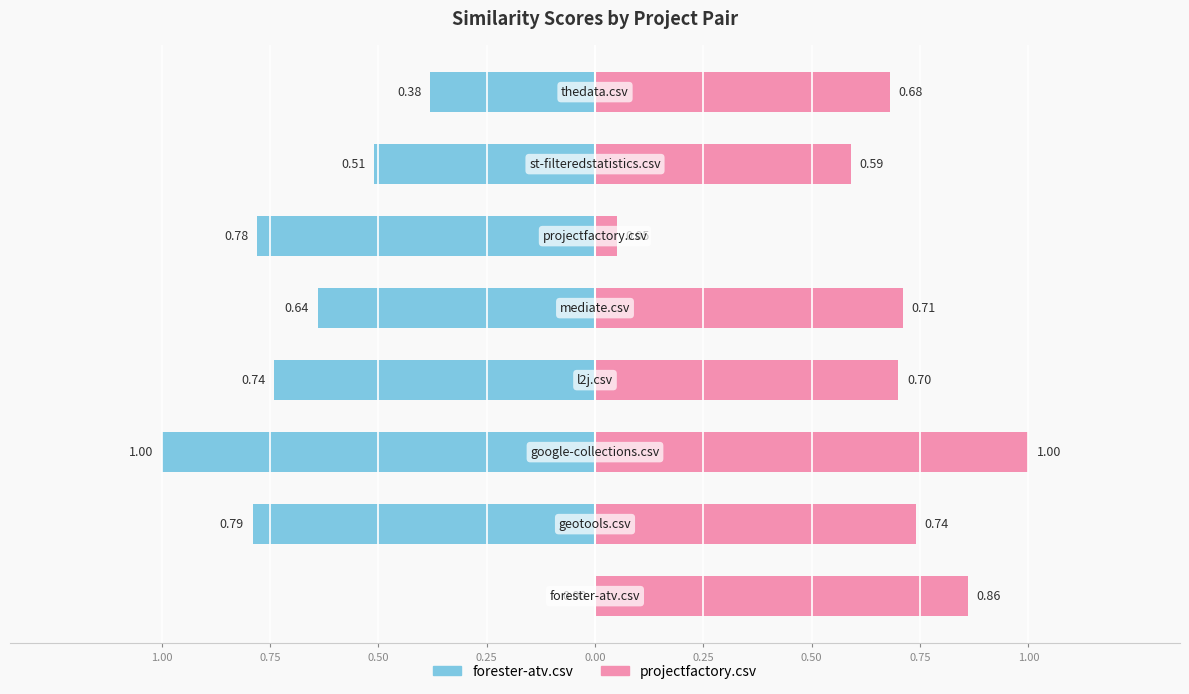

Is it true that projectfactory.csv equals 0.2 at 1.00?

False